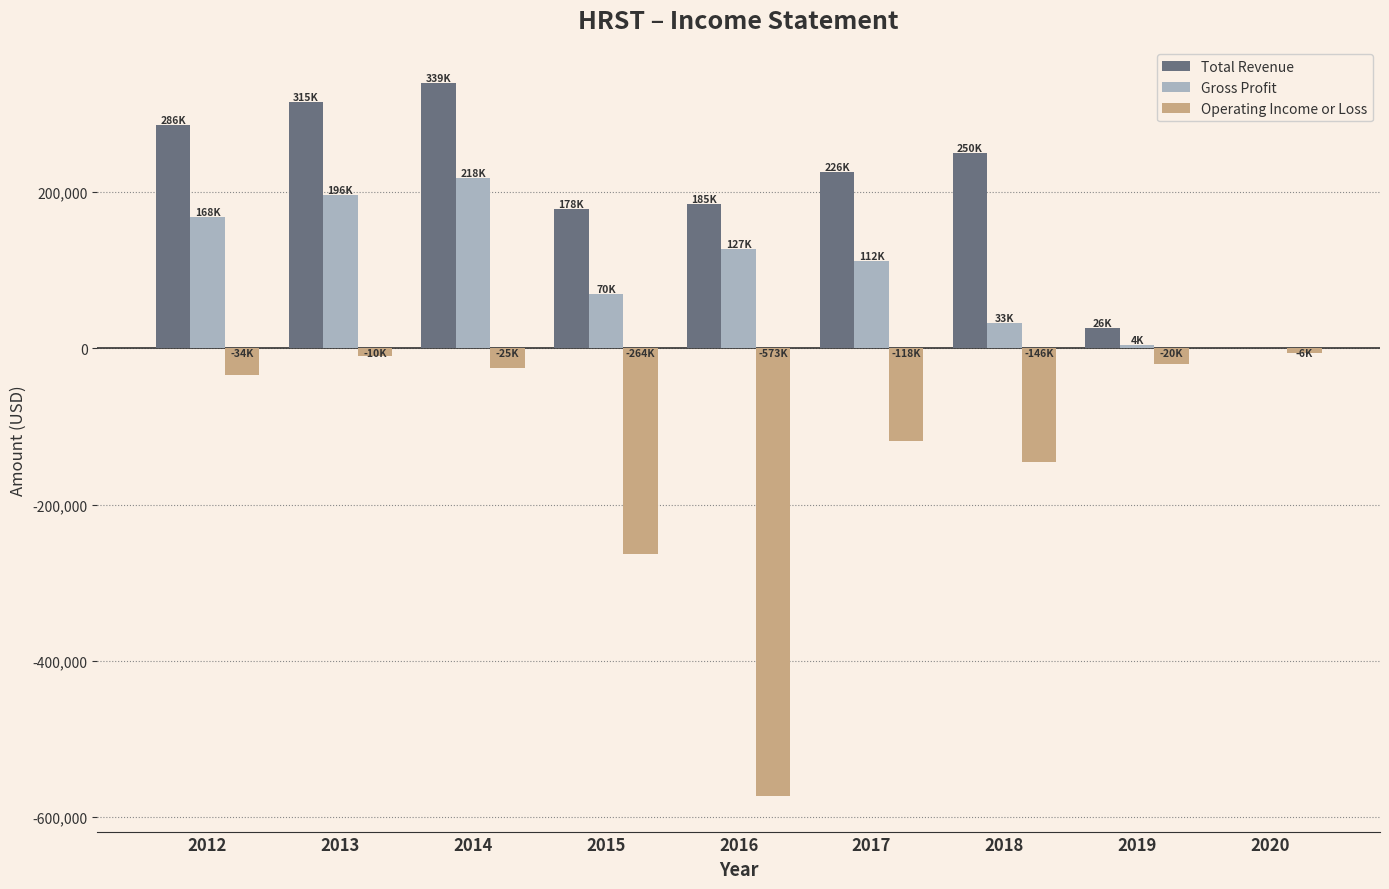

Between 2012 and 2016, which series saw the biggest shift?

Operating Income or Loss